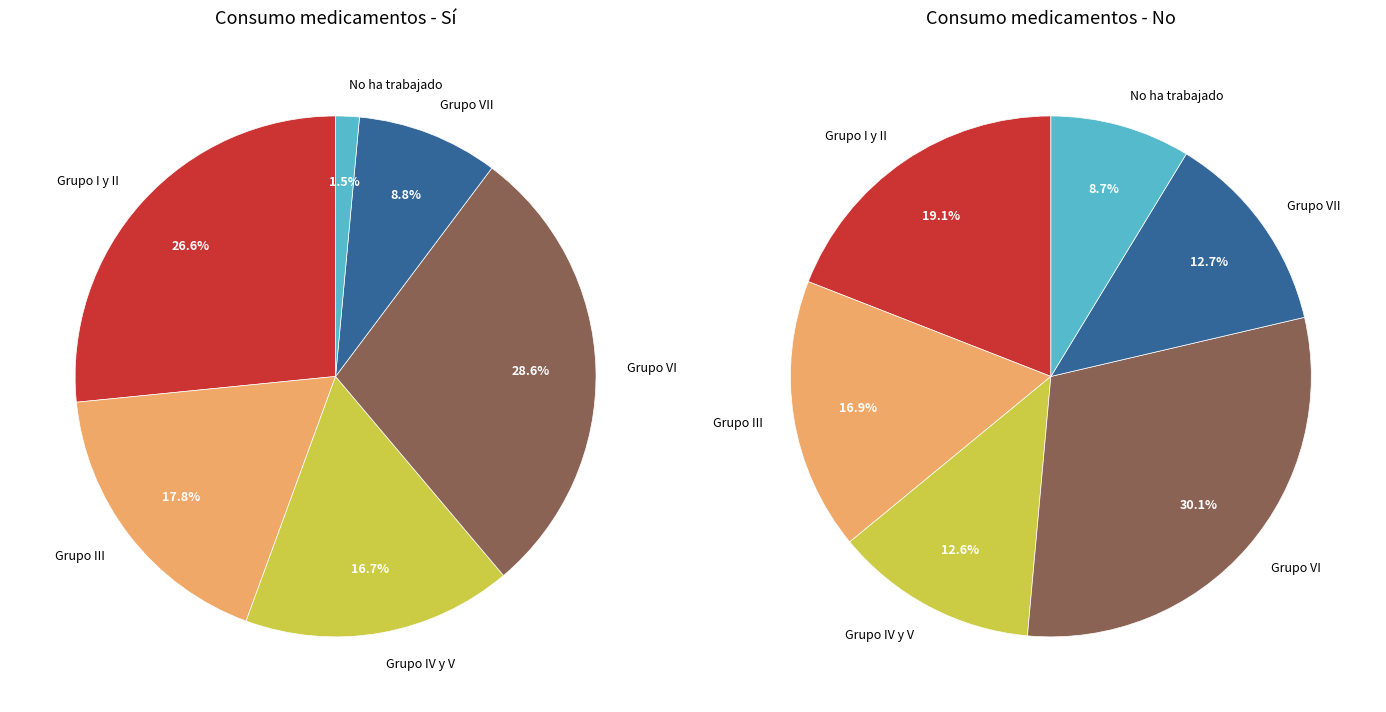

What portion of the pie excludes Total?

50.0%